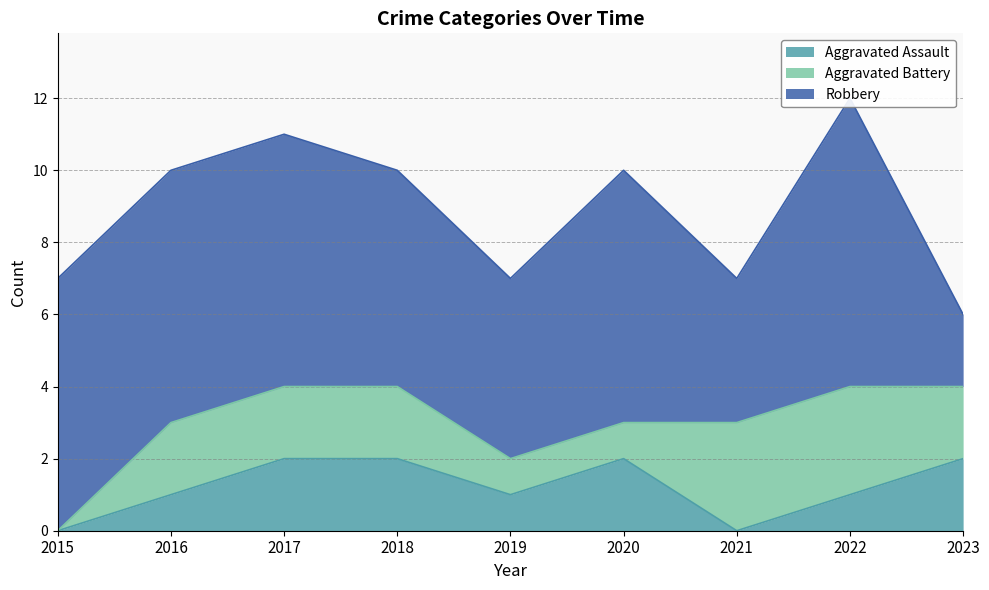

The value of Aggravated Assault at 2020 is 3. True or false?

False